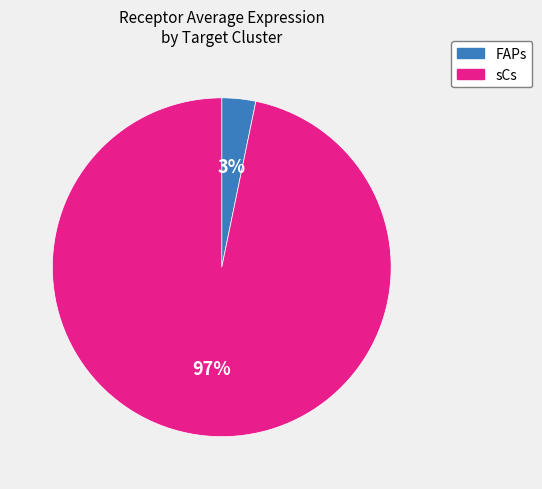

Which category has the biggest portion of the pie?

sCs